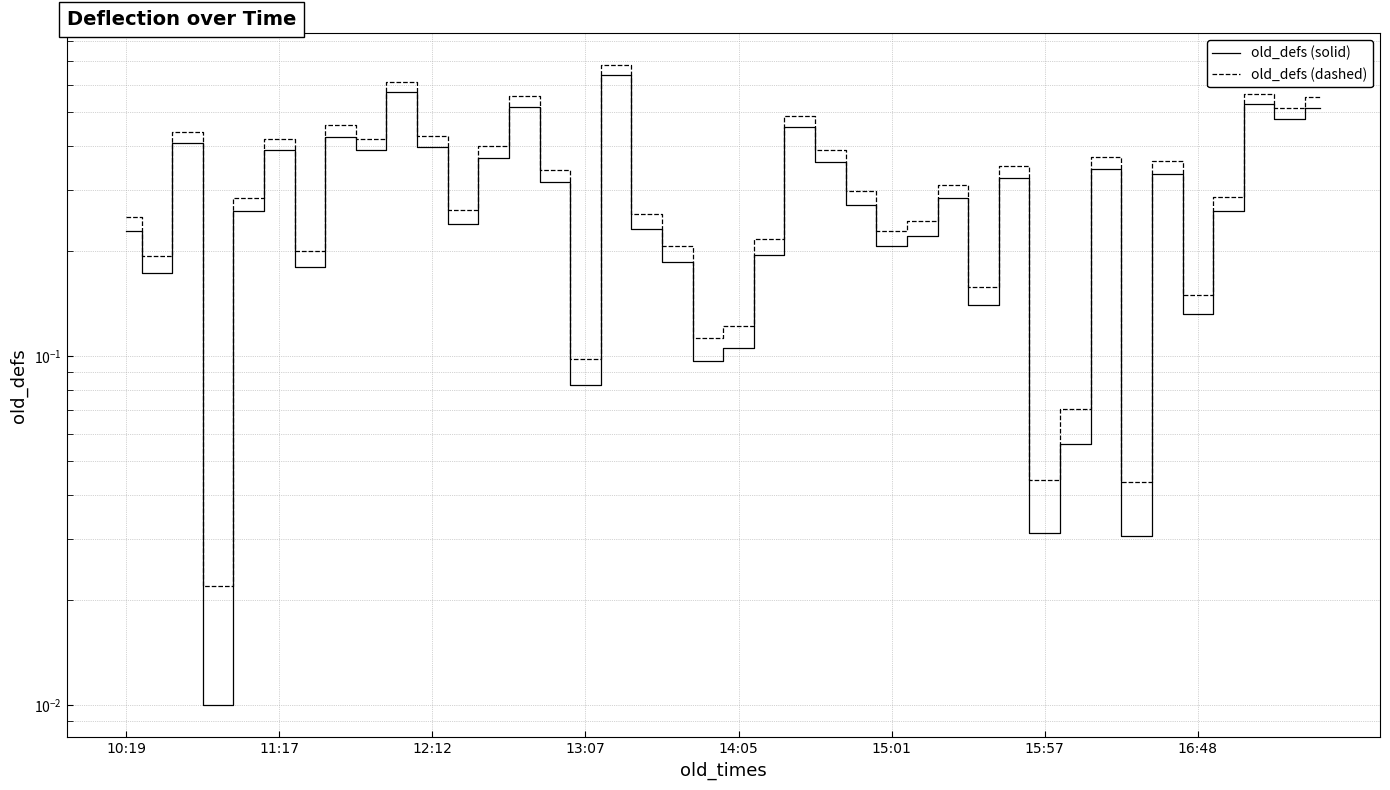

In old_defs (solid), how many points are higher than both neighbors (excluding endpoints)?

12